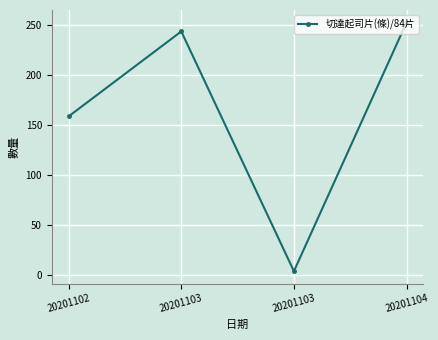

How many categories are shown in the chart?

4